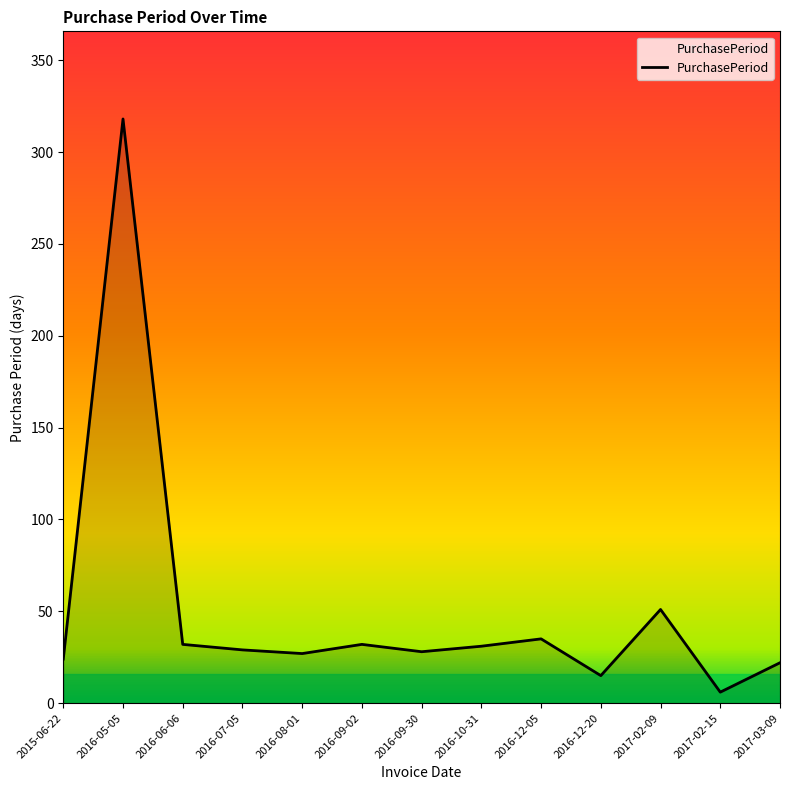

Between 2016-12-20 and 2016-09-30, which is larger?

2016-09-30